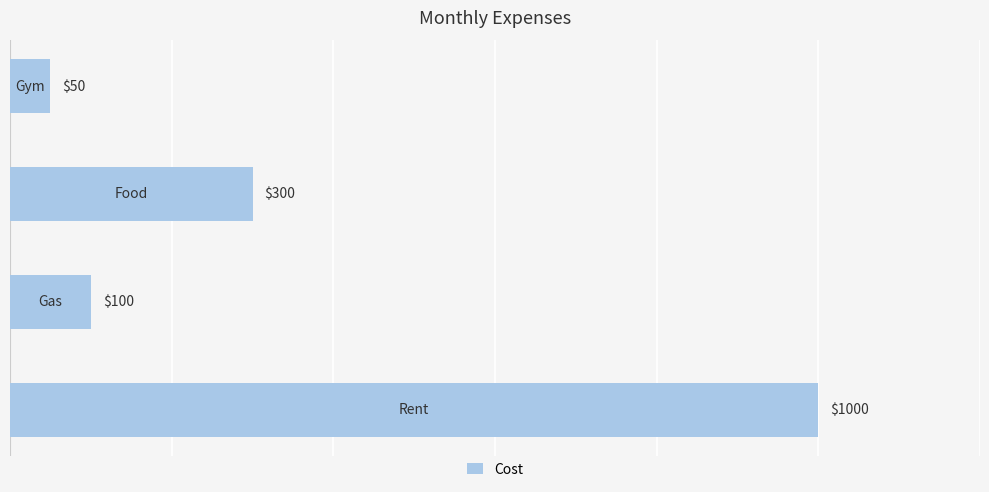

What is the greatest value displayed?

1000